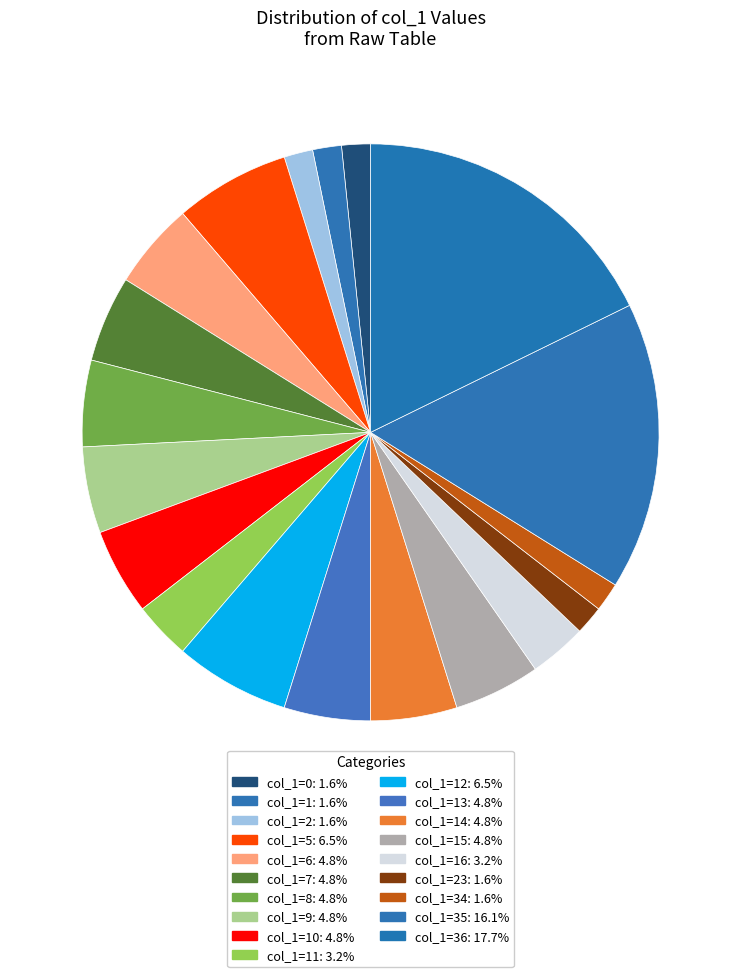

Is there any slice that represents more than half of the pie?

No